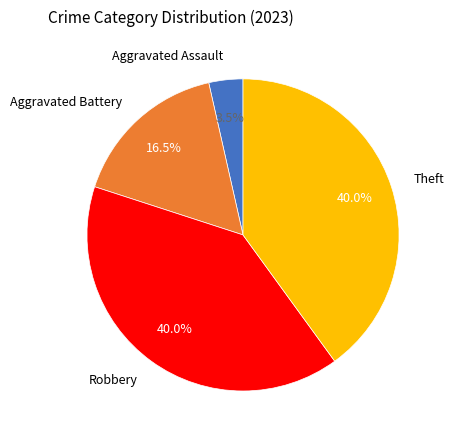

How many segments does this pie chart have?

4